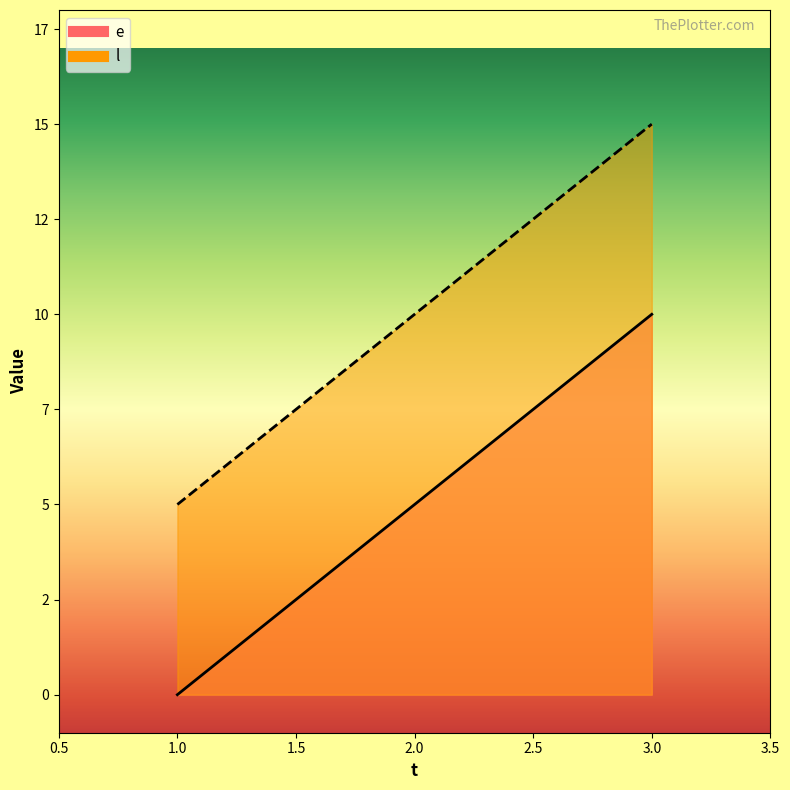

Which series has the largest total across all categories?

l